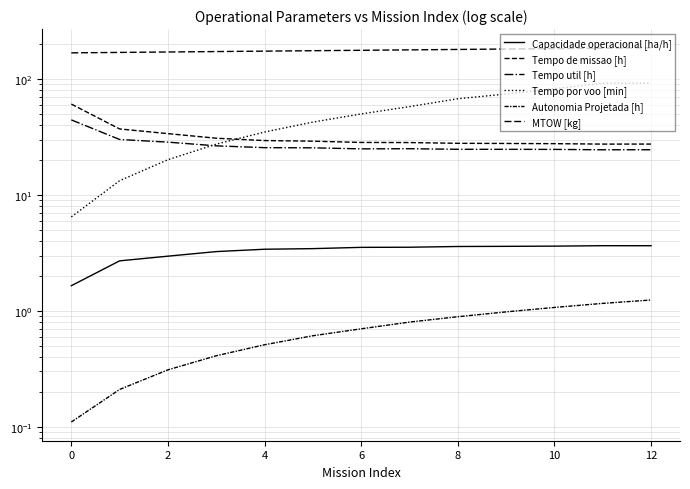

How many values in the Tempo de missao [h] series exceed 28?

8